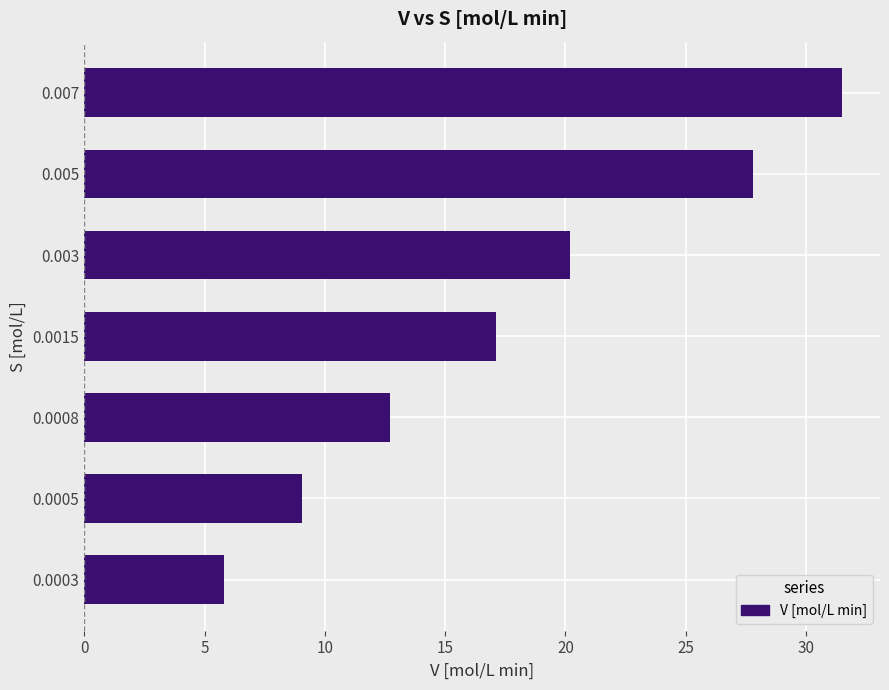

Reading bottom to top, what are all the values shown in this chart?

0.0003=5.8	0.0005=9.0	0.0008=12.7	0.0015=17.1	0.003=20.2	0.005=27.8	0.007=31.5